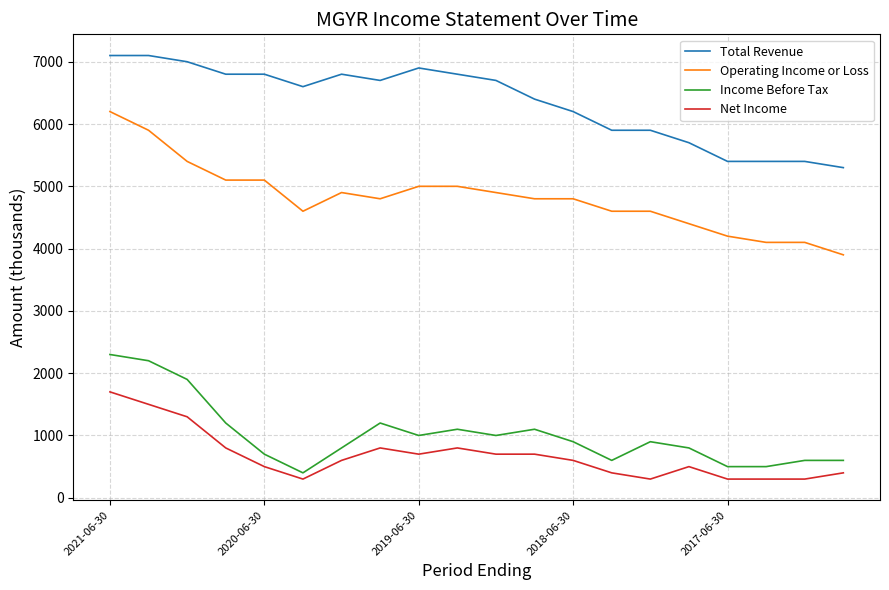

List the series in order of their peak value, lowest first.

Net Income, Income Before Tax, Operating Income or Loss, Total Revenue